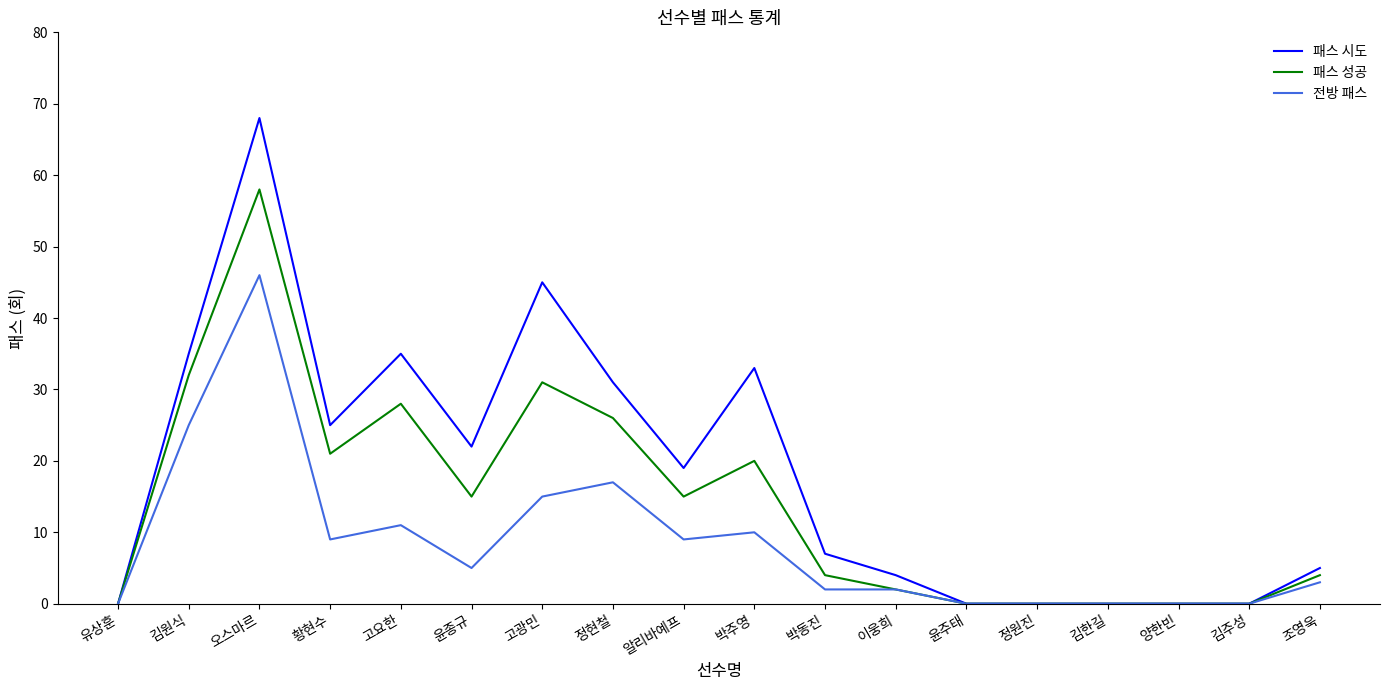

At 고요한, list the series in order from smallest to largest.

전방 패스, 패스 성공, 패스 시도